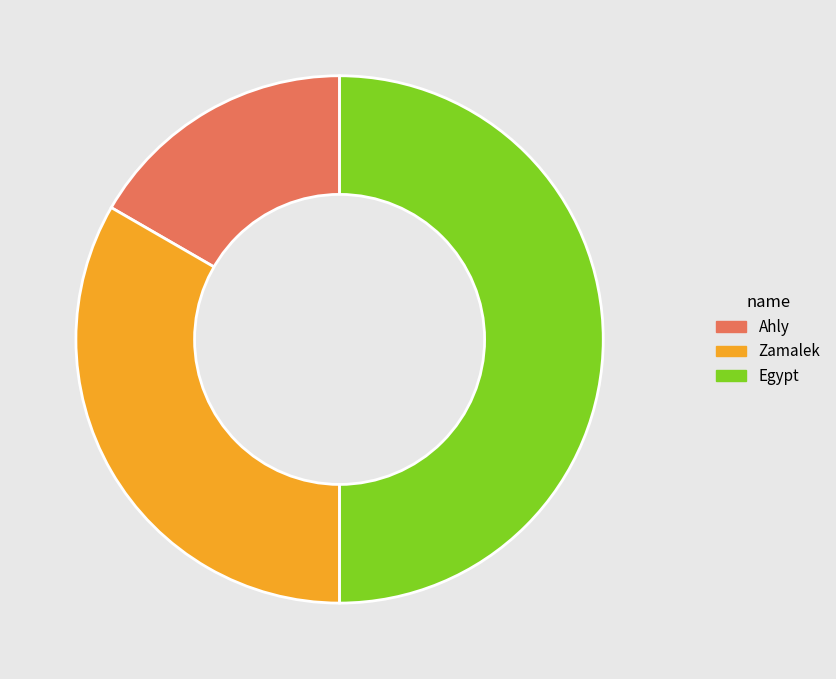

Do Egypt and Ahly together represent more than half of the pie?

Yes